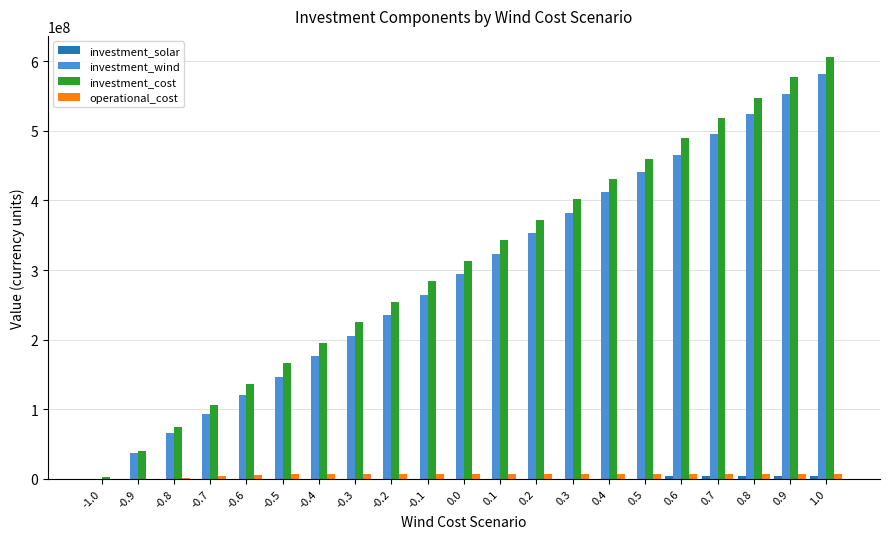

What is the greatest value displayed?

606000000.0